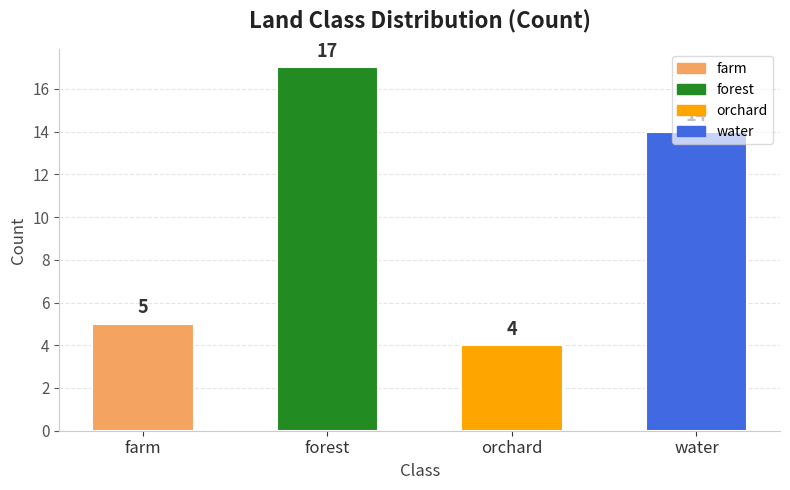

What is the change in value from farm to orchard?

-1